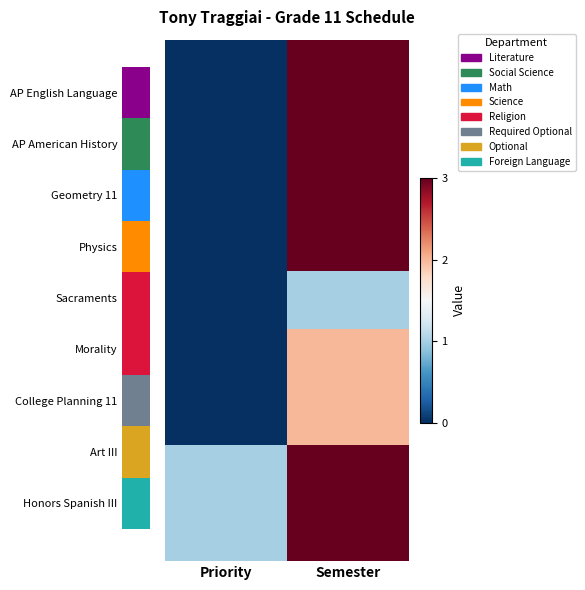

What is the difference between the highest and lowest values at Priority?

1